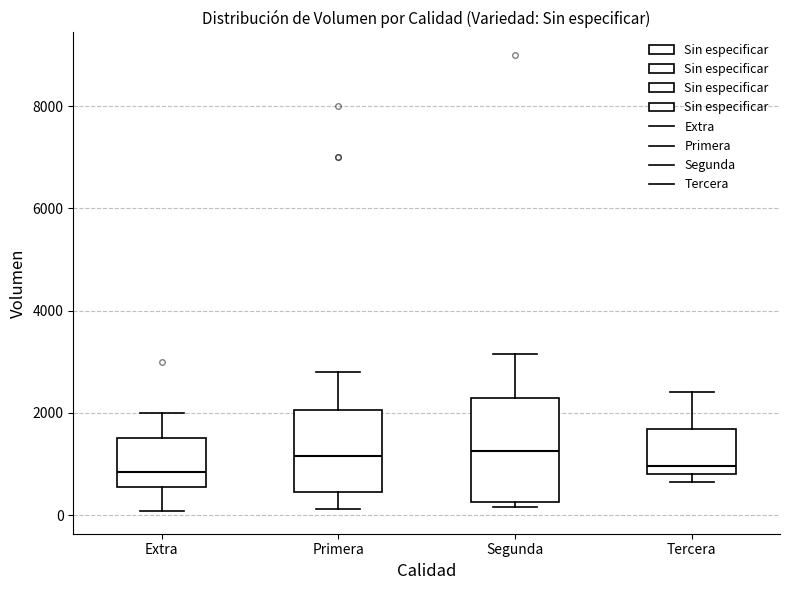

Where is the lower edge of the box for Primera on the y-axis? The values are not printed on the chart, so give them approximately, as read against the axis.

400